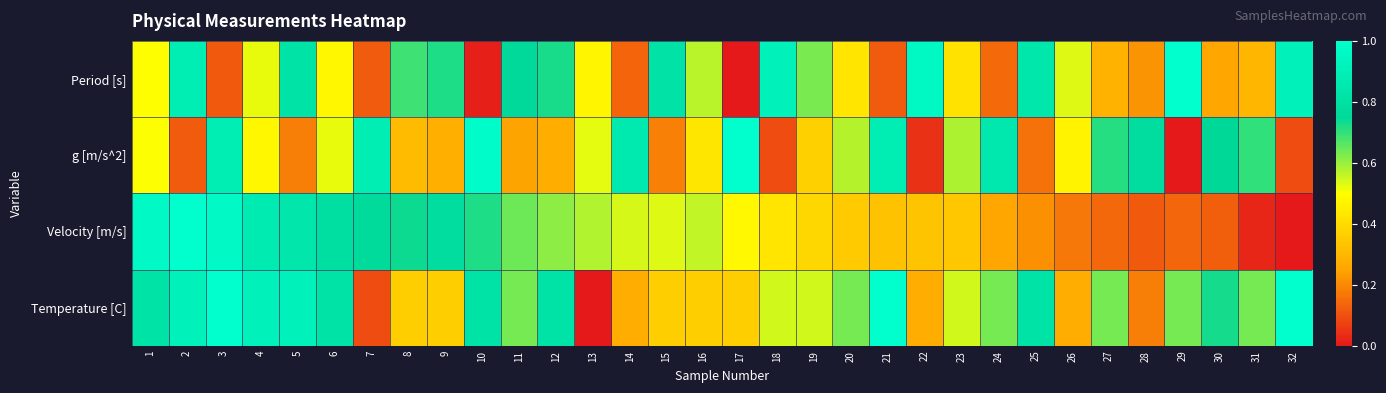

Reading left to right, transcribe all the data shown in this chart.

Period [s]: 1=0.5	2=0.9	3=0.1	4=0.5	5=0.8	6=0.5	7=0.1	8=0.7	9=0.7	10=0.0	11=0.8	12=0.7	13=0.5	14=0.1	15=0.8	16=0.6	17=0.0	18=0.9	19=0.6	20=0.4	21=0.1	22=1.0	23=0.4	24=0.1	25=0.8	26=0.5	27=0.3	28=0.2	29=1.0	30=0.3	31=0.3	32=0.9
g [m/s^2]: 1=0.5	2=0.1	3=0.9	4=0.5	5=0.2	6=0.5	7=0.9	8=0.3	9=0.3	10=1.0	11=0.2	12=0.3	13=0.5	14=0.9	15=0.2	16=0.4	17=1.0	18=0.1	19=0.4	20=0.6	21=0.9	22=0.0	23=0.6	24=0.9	25=0.2	26=0.5	27=0.7	28=0.8	29=0.0	30=0.7	31=0.7	32=0.1
Velocity [m/s]: 1=1.0	2=1.0	3=1.0	4=0.9	5=0.8	6=0.8	7=0.8	8=0.7	9=0.8	10=0.7	11=0.6	12=0.6	13=0.6	14=0.5	15=0.5	16=0.6	17=0.5	18=0.4	19=0.4	20=0.4	21=0.3	22=0.3	23=0.3	24=0.3	25=0.2	26=0.2	27=0.1	28=0.1	29=0.1	30=0.1	31=0.0	32=0.0
Temperature [C]: 1=0.8	2=0.9	3=1.0	4=0.9	5=0.9	6=0.8	7=0.1	8=0.4	9=0.4	10=0.8	11=0.6	12=0.8	13=0.0	14=0.3	15=0.4	16=0.4	17=0.4	18=0.5	19=0.5	20=0.6	21=1.0	22=0.3	23=0.5	24=0.6	25=0.8	26=0.3	27=0.6	28=0.2	29=0.6	30=0.7	31=0.6	32=1.0